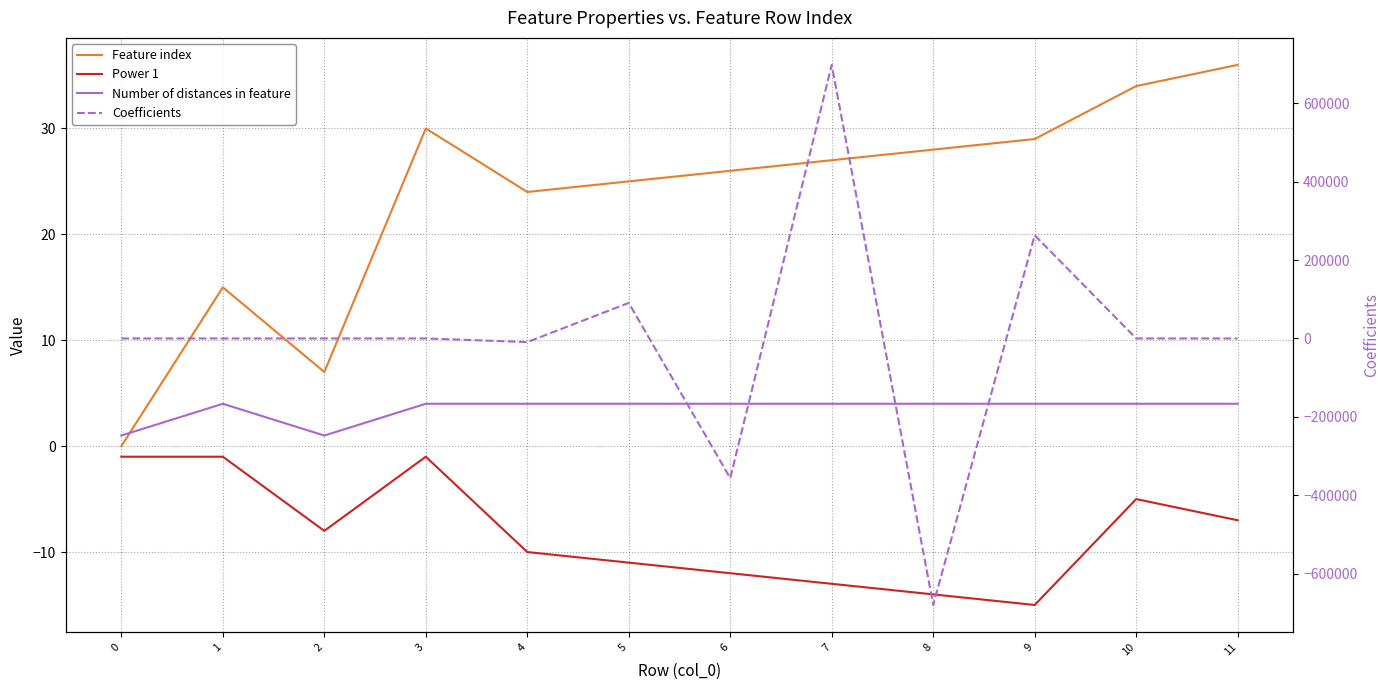

Does the chart have visible grid lines?

Yes